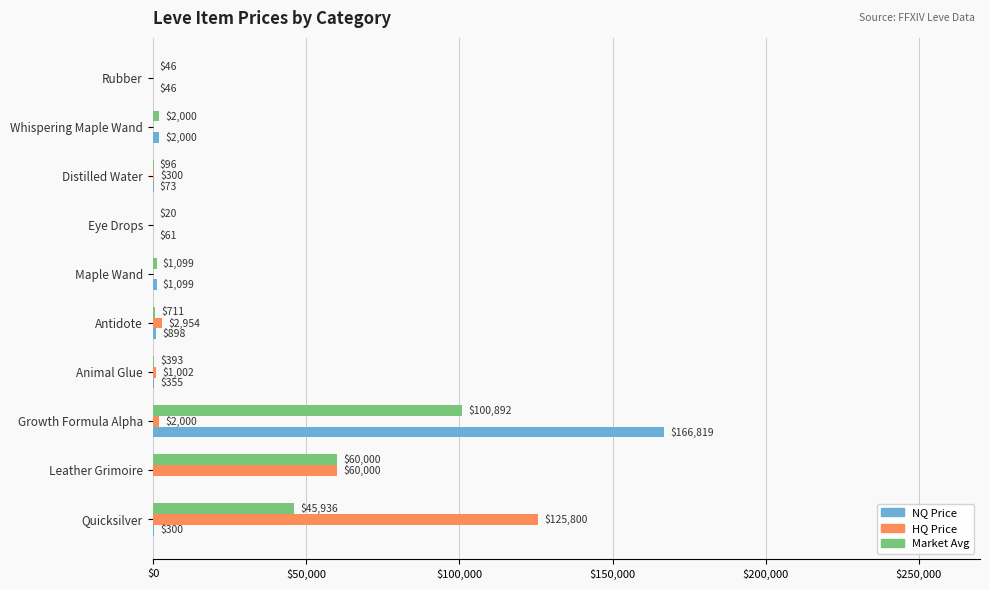

Between Leather Grimoire and Distilled Water, which series saw the biggest shift?

Market Avg